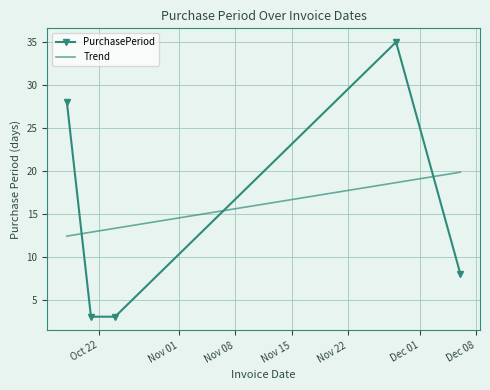

What is the difference between the maximum and minimum values?

32